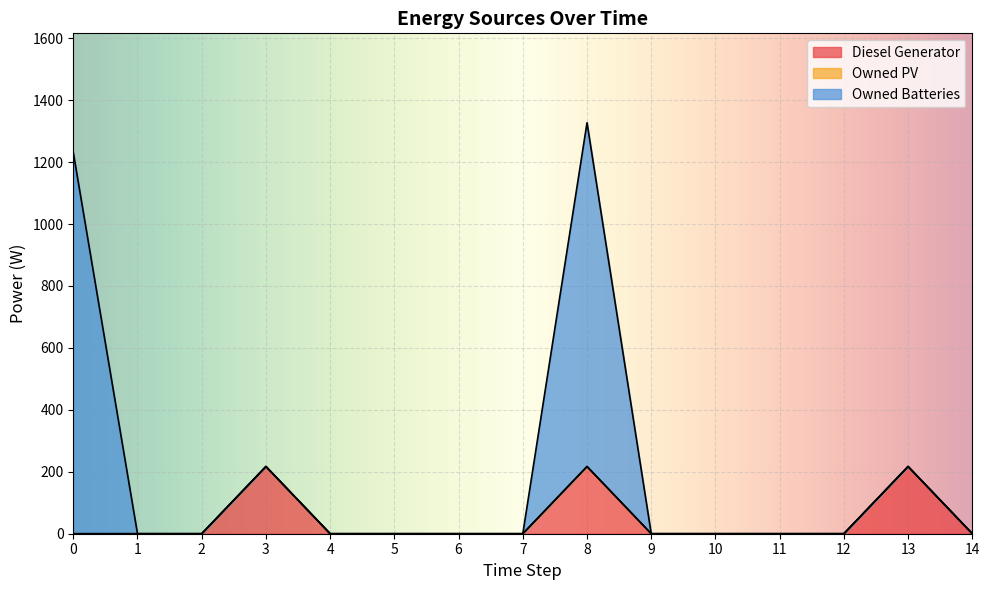

Does the chart display data point markers on the line(s)?

No